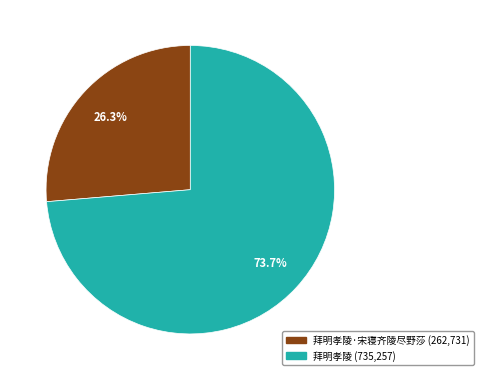

Is there a majority slice in this chart?

Yes